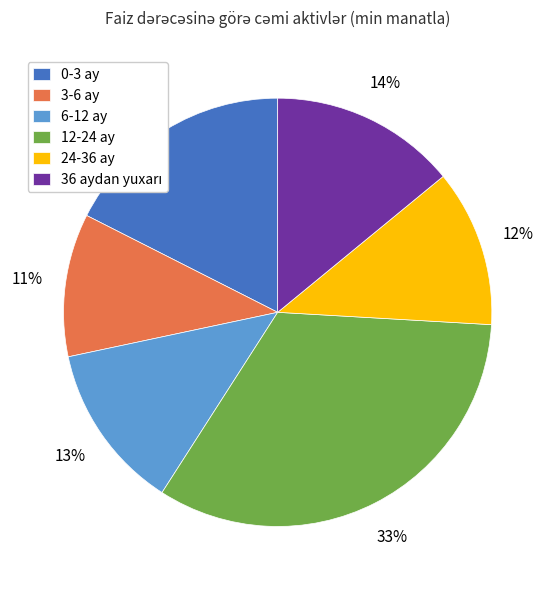

What is the ratio of the value at 0-3 ay to the value at 24-36 ay?

1.5